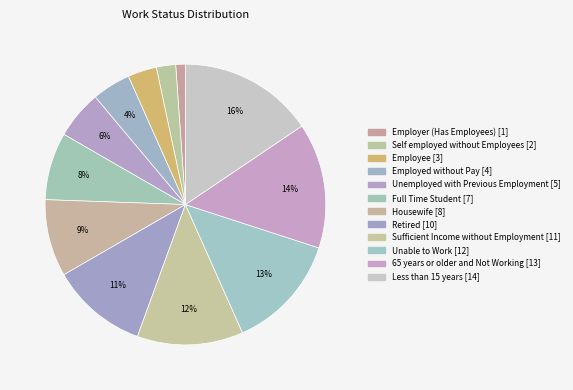

How many segments does this pie chart have?

12